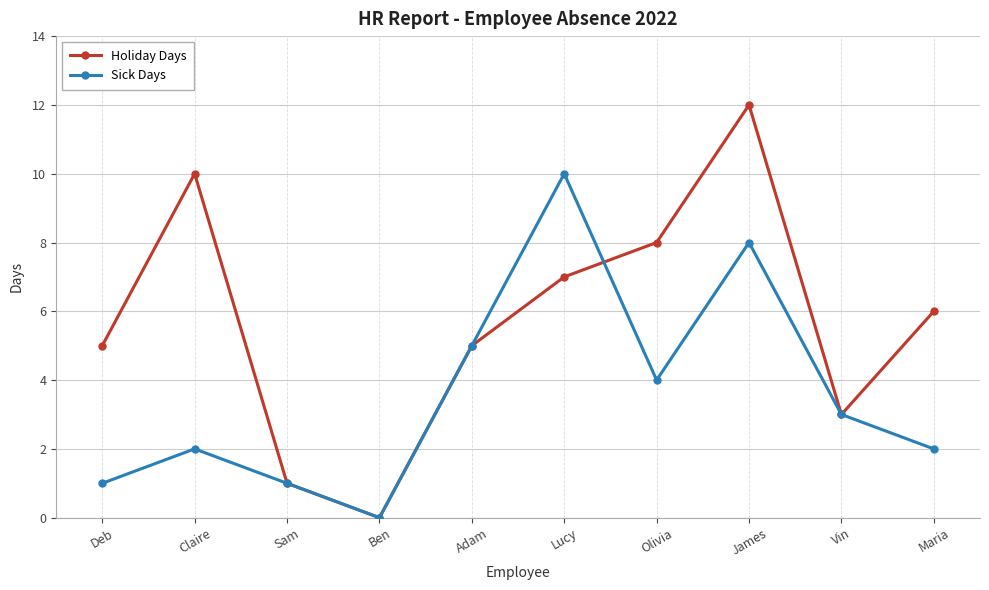

Reading left to right, transcribe all the data shown in this chart.

Holiday Days: 5	10	1	0	5	7	8	12	3	6
Sick Days: 1	2	1	0	5	10	4	8	3	2